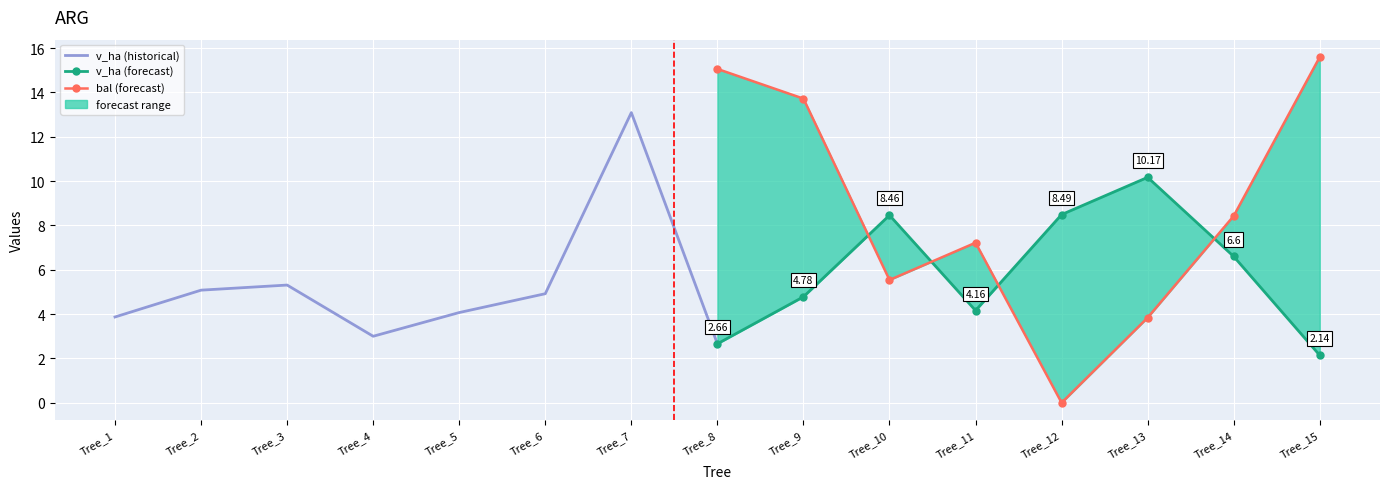

At which category does v_ha (historical) reach its first local peak?

Tree_3